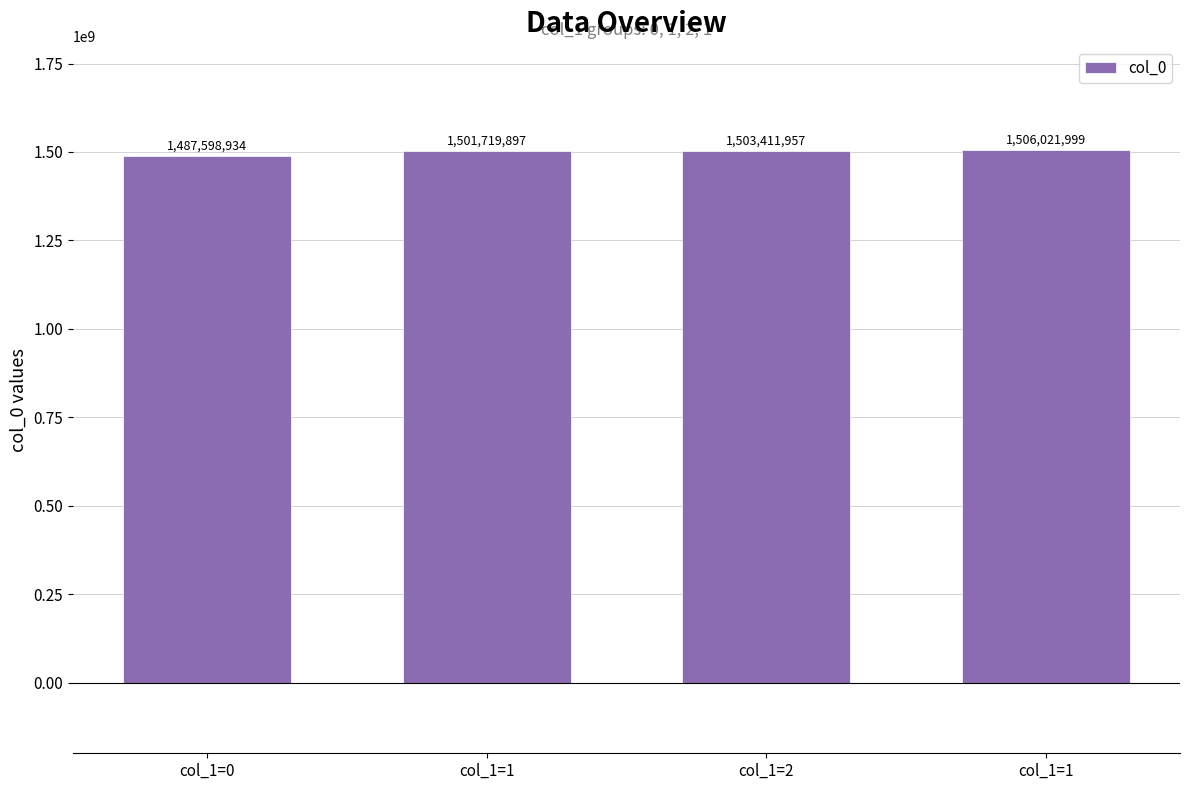

Are the bars horizontal?

No